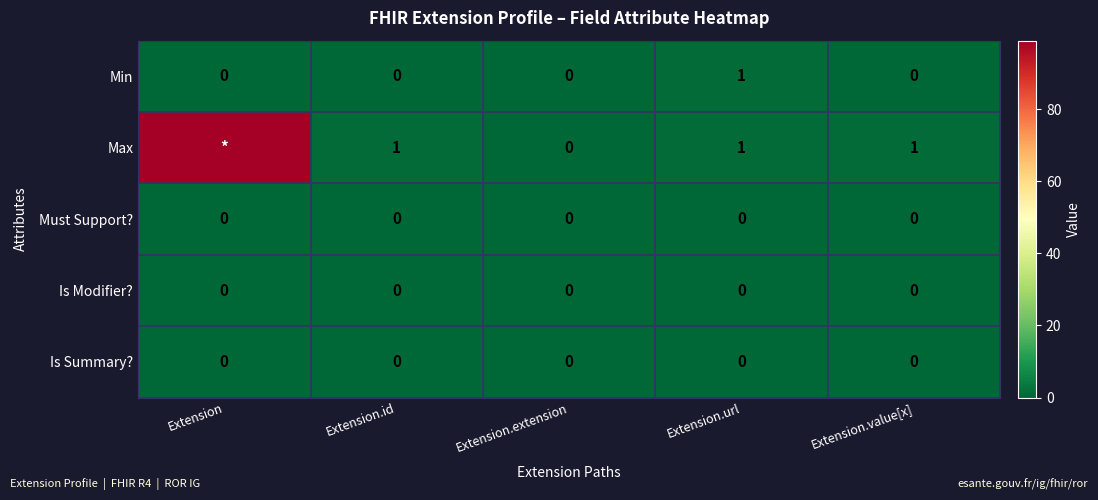

Count the number of data series in this chart.

5